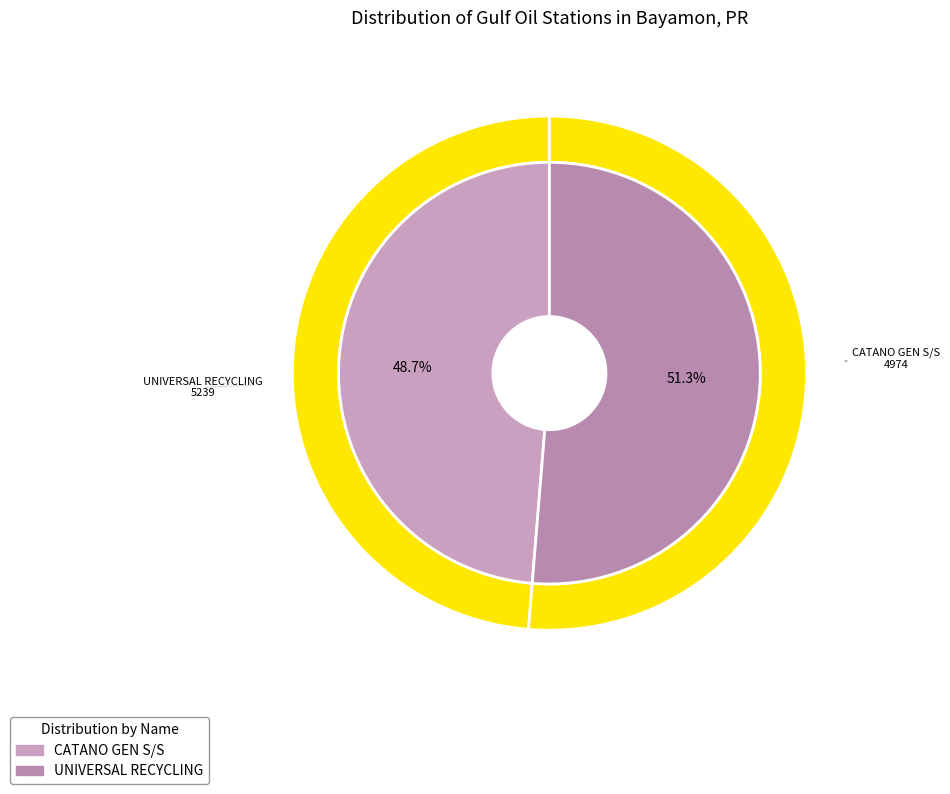

Do CATANO GEN S/S and UNIVERSAL RECYCLING together represent more than half of the pie?

Yes